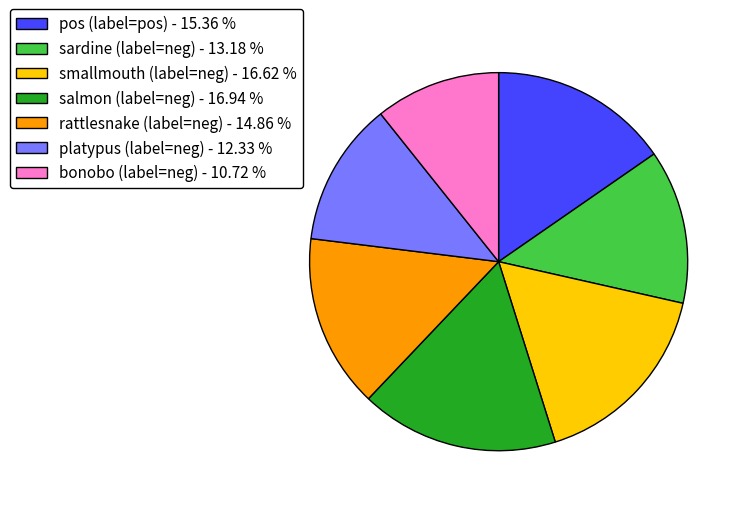

Which has a higher value, salmon (label=neg) - 16.94 % or sardine (label=neg) - 13.18 %?

salmon (label=neg) - 16.94 %